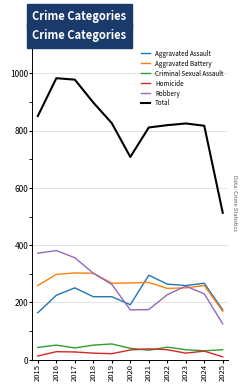

How many distinct data groups are displayed?

6